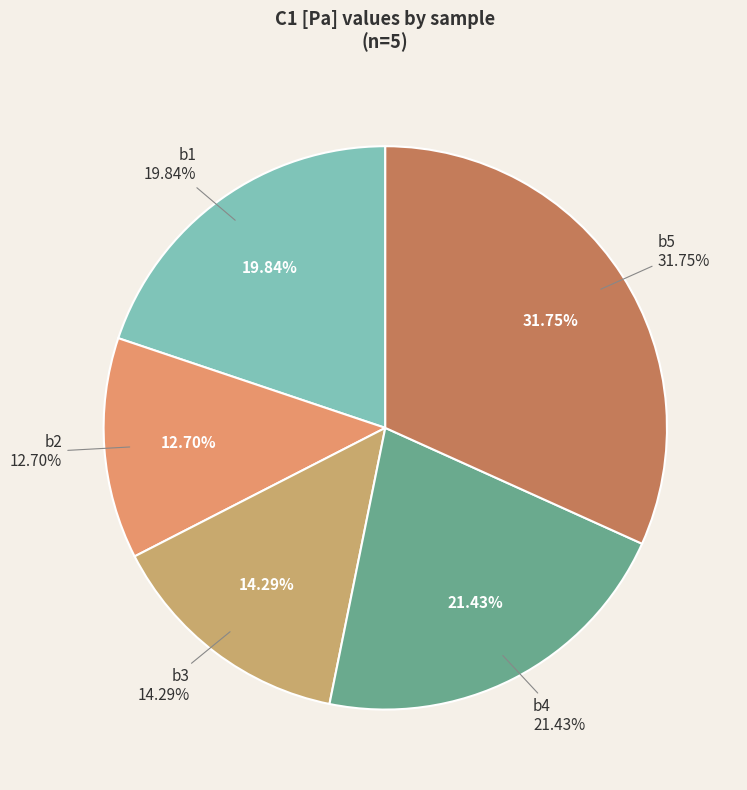

Does b4 account for over 50% of the chart?

No